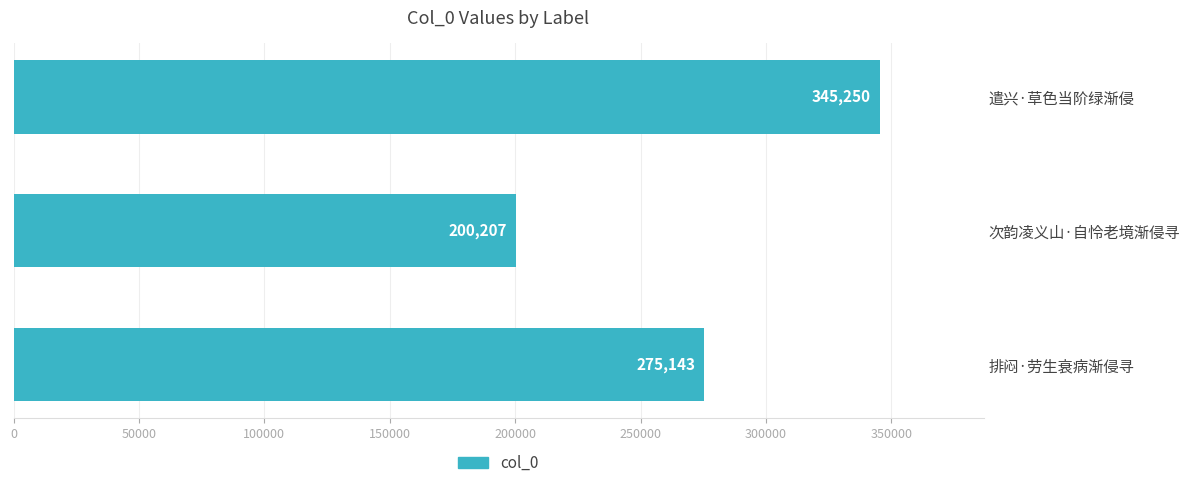

Rank the categories by value from lowest to highest.

次韵凌义山·自怜老境渐侵寻, 排闷·劳生衰病渐侵寻, 遣兴·草色当阶绿渐侵